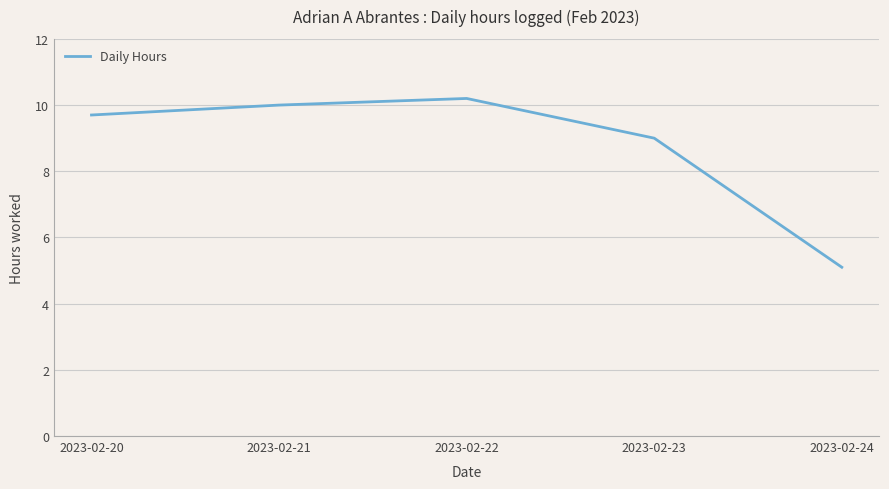

What is the average value?

8.8